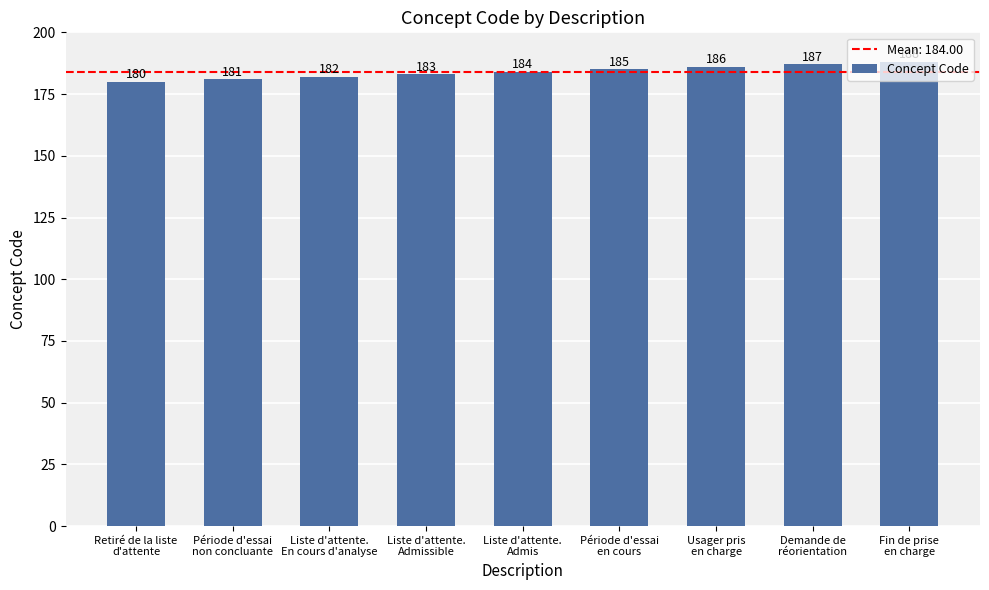

What is the maximum value shown in the chart?

188